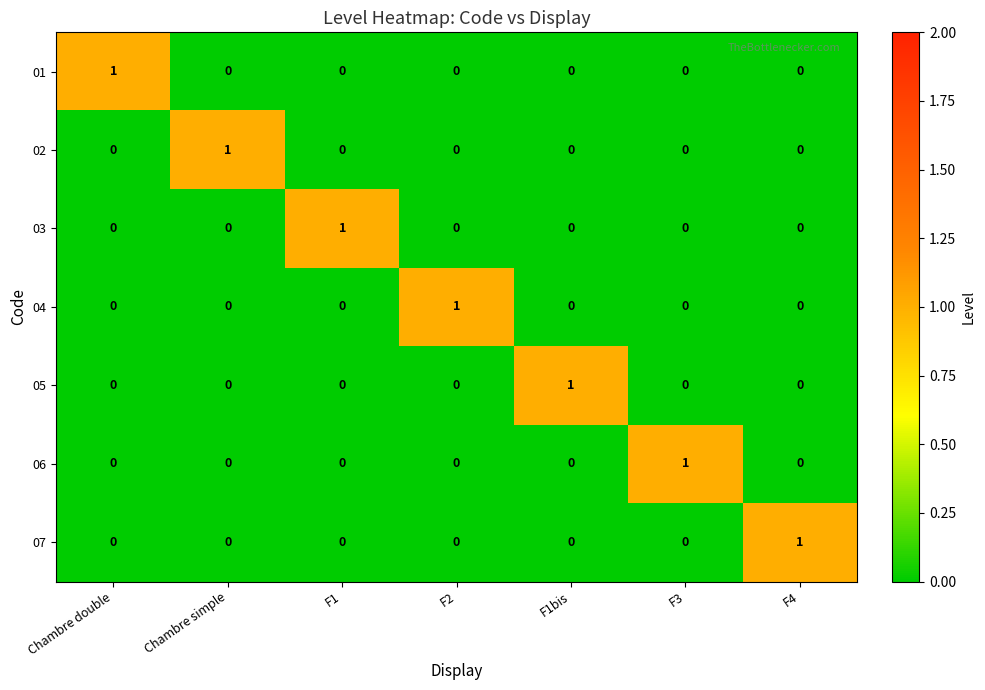

At how many categories does at least one series exceed 0?

7